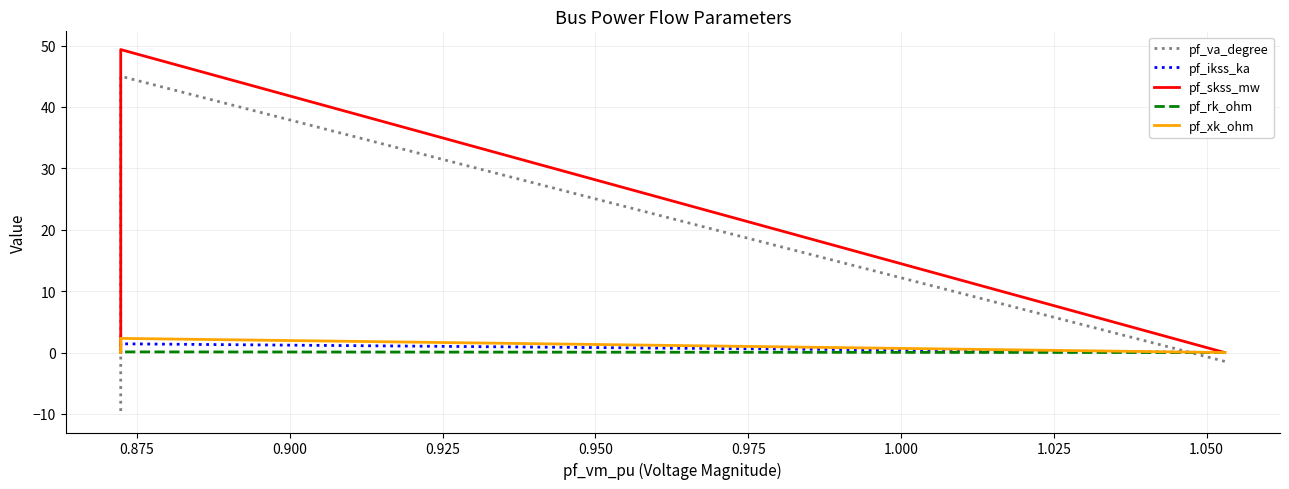

What is the greatest value displayed?

49.3